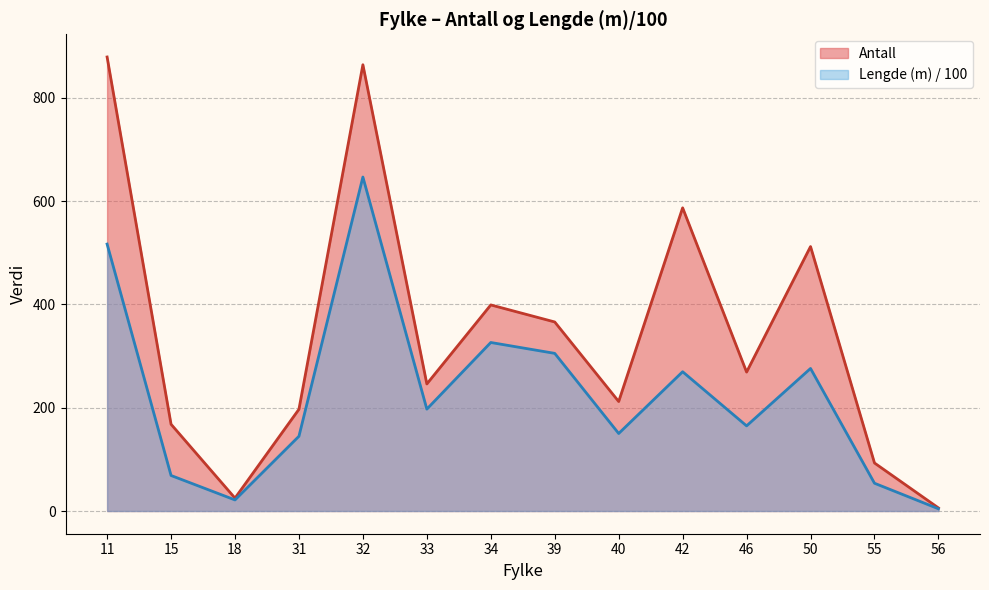

How many lines are shown in the chart?

2